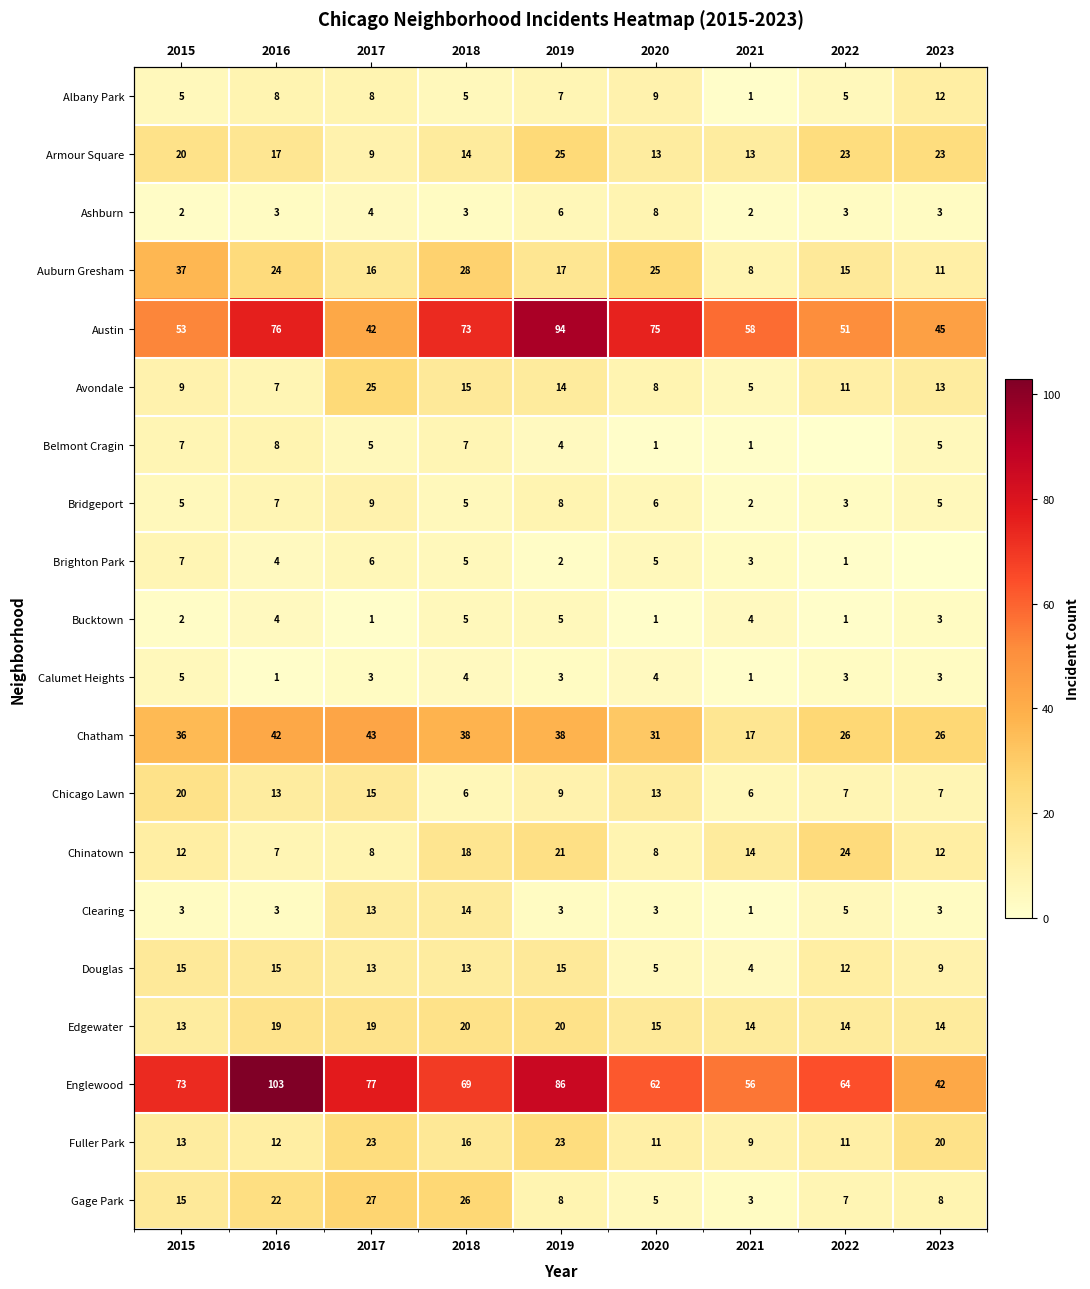

Which category has the highest value across all series?

2016